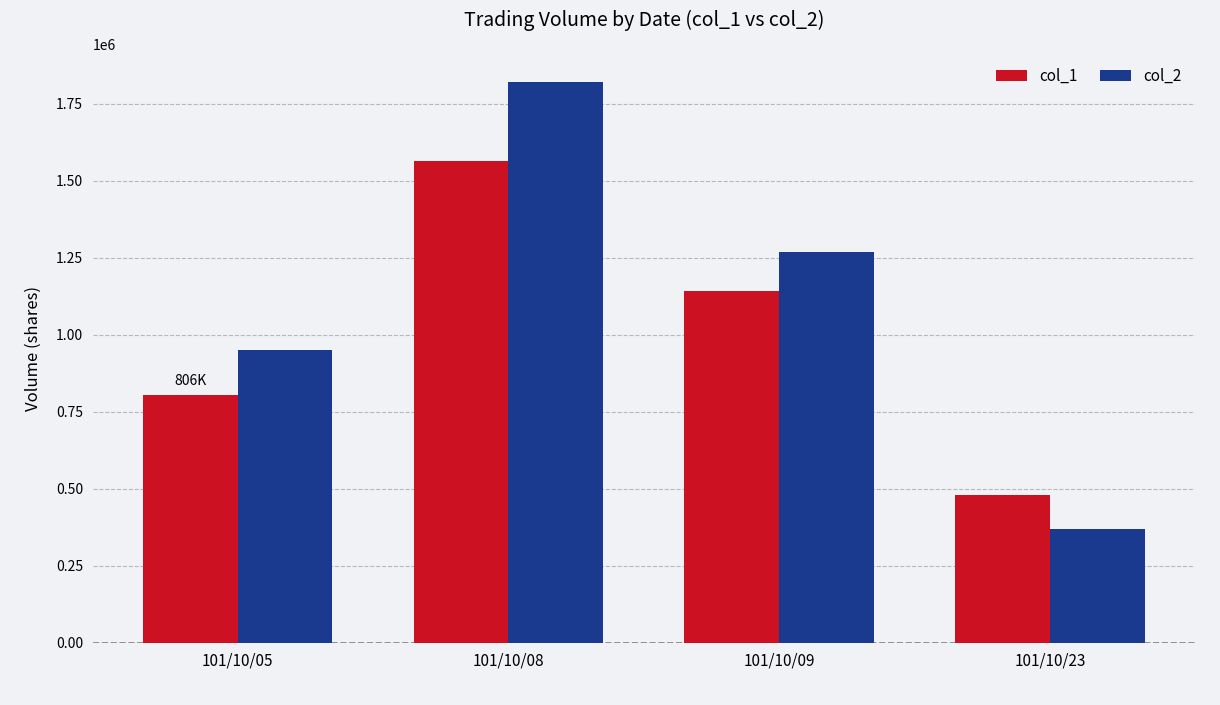

Which label corresponds to the smallest value in the chart?

101/10/23